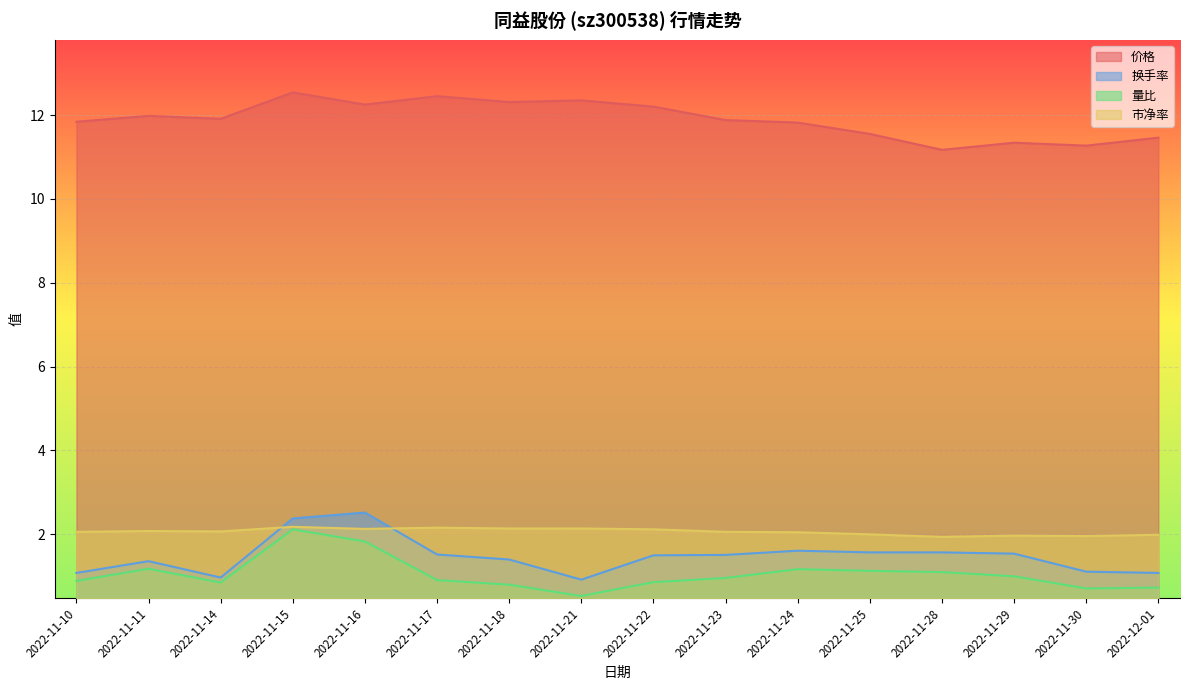

What is the average value of the 价格 series?

11.9